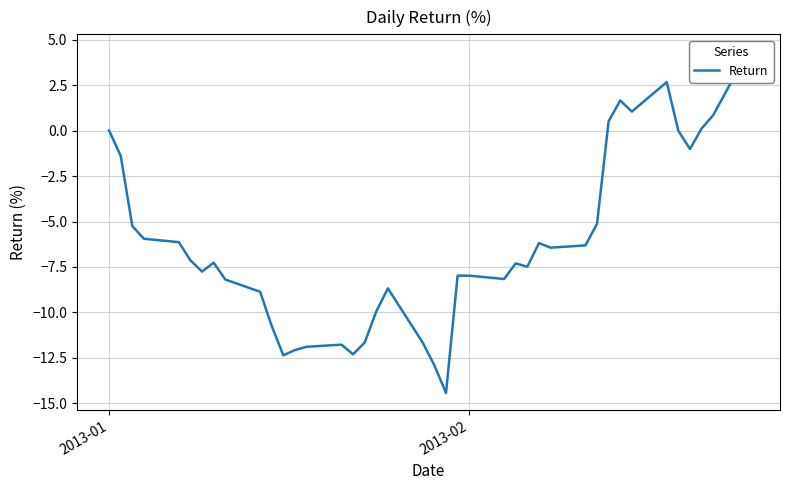

What is the difference between the maximum and minimum values?

18.8